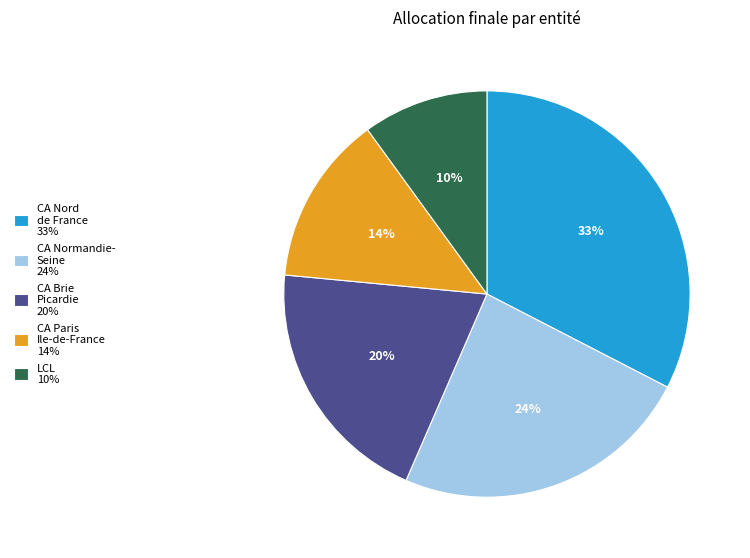

Is it true that CA Paris Ile-de-France 14% is 21% of the pie?

False